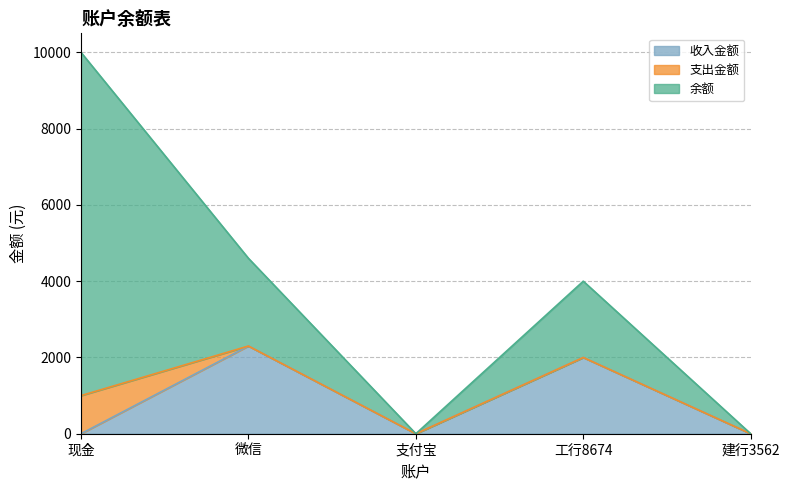

Which has a higher value, 支付宝 or 工行8674?

工行8674